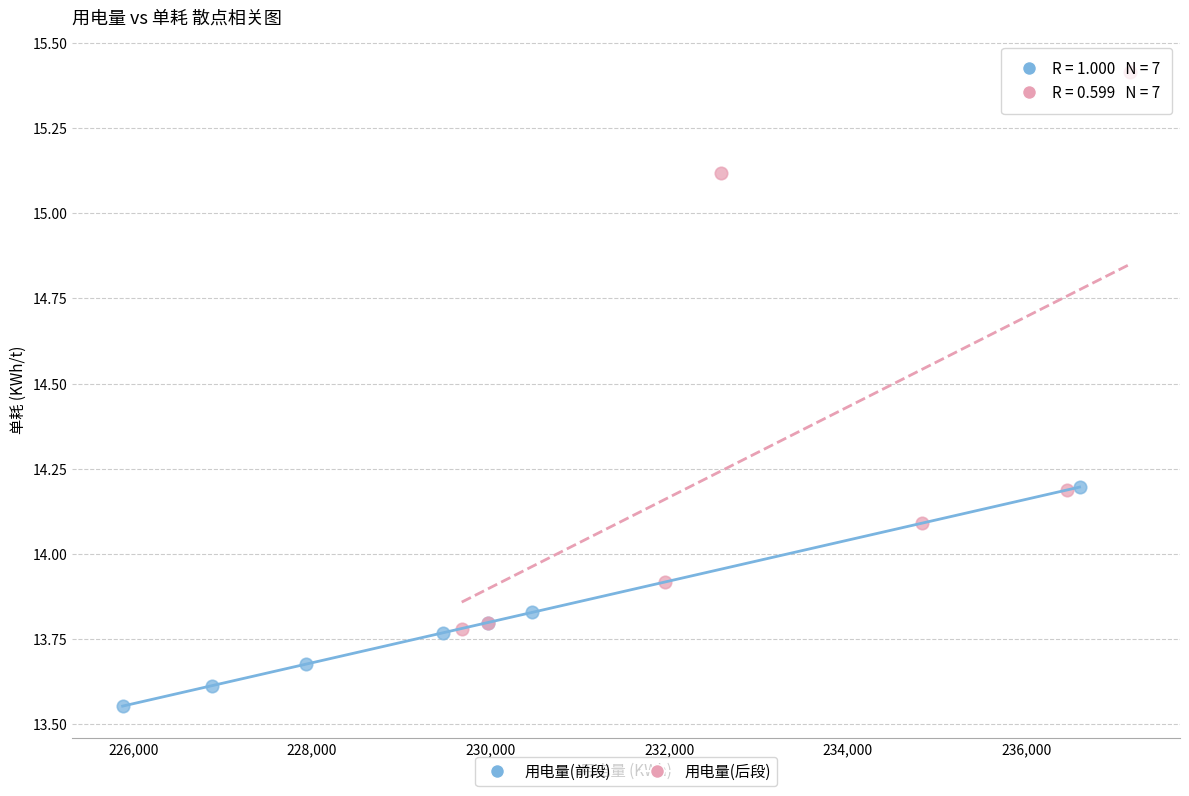

Which series has the largest Y range (max minus min)?

用电量(后段)